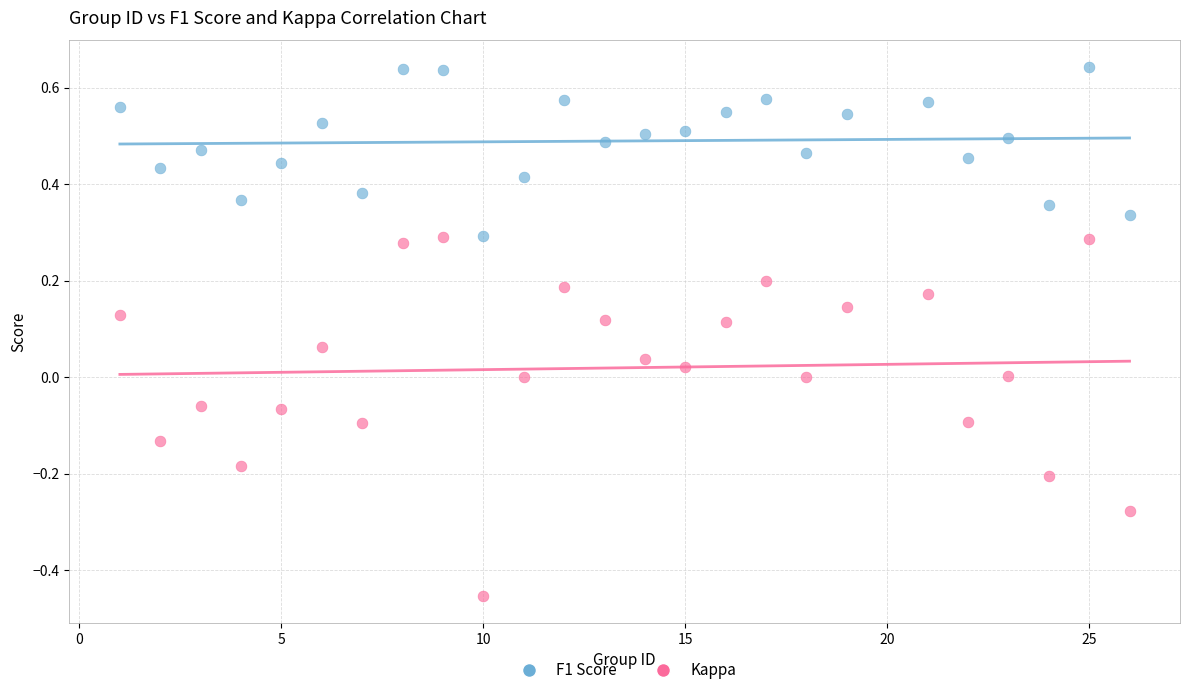

Which series reaches the minimum Y coordinate?

Kappa